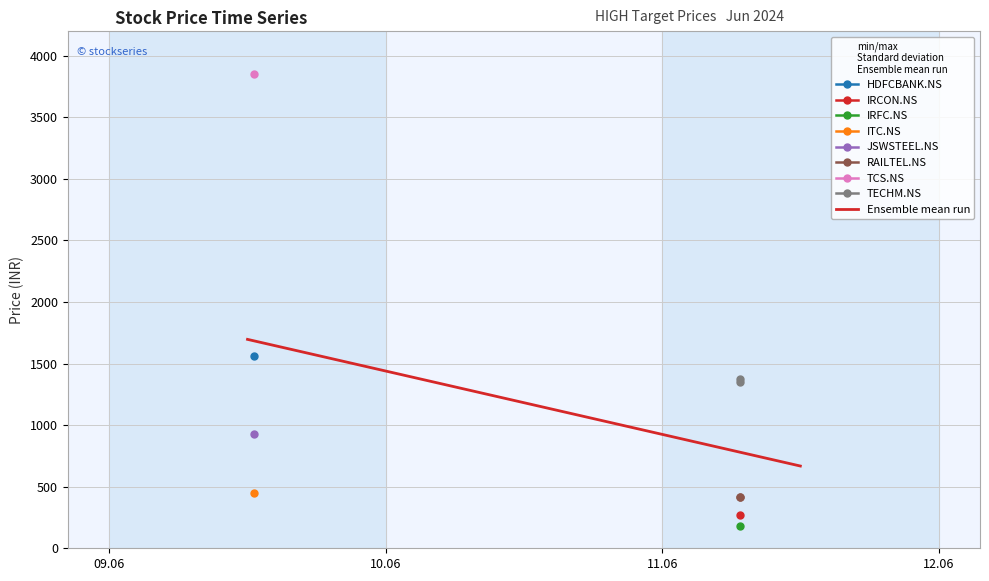

What is the maximum value for RAILTEL.NS?

420.0